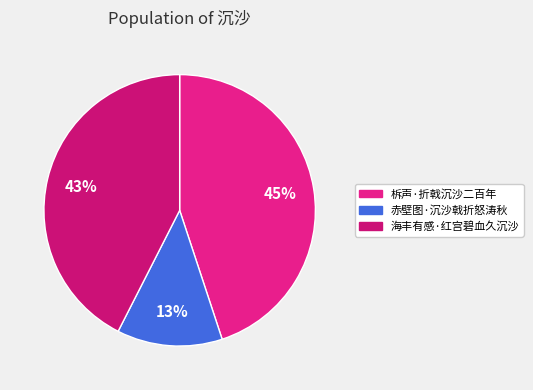

To the nearest percent, what percentage of the pie is 赤壁图·沉沙戟折怒涛秋?

13%